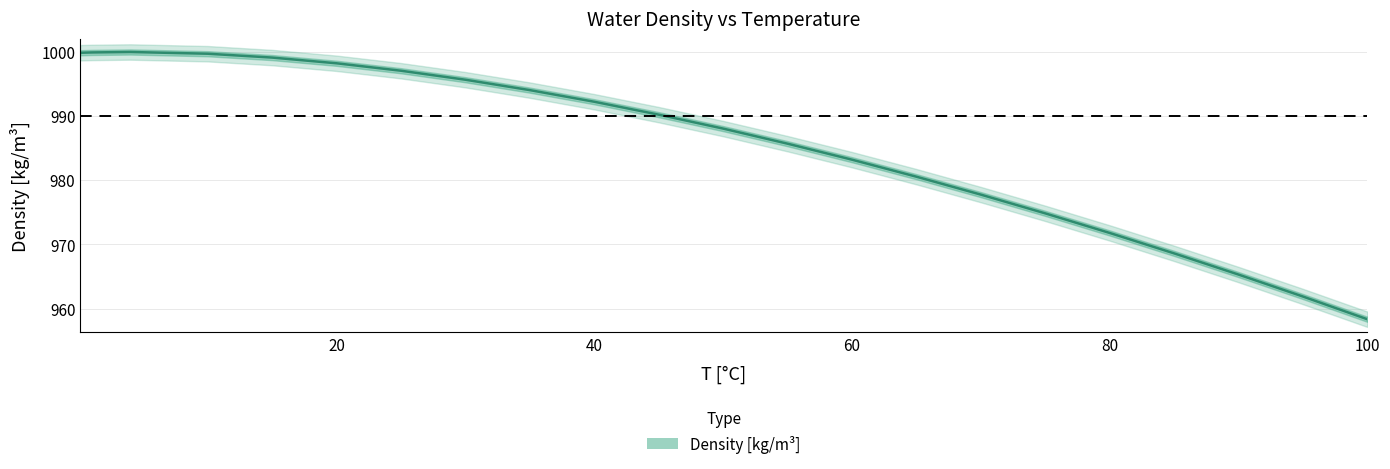

What position from the left is 45?

11